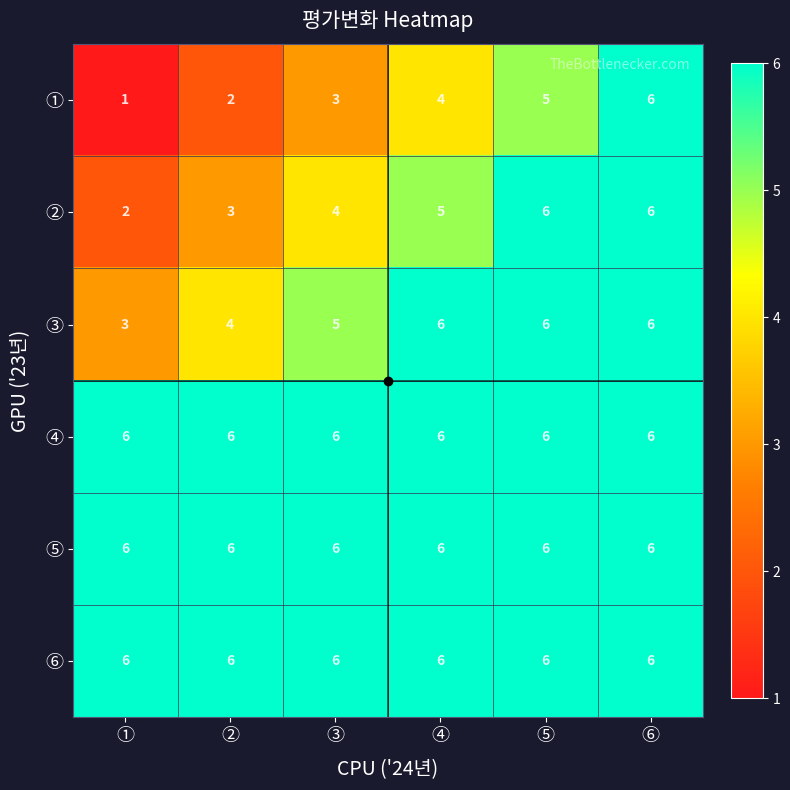

What is the difference between the highest and lowest values at ①?

5